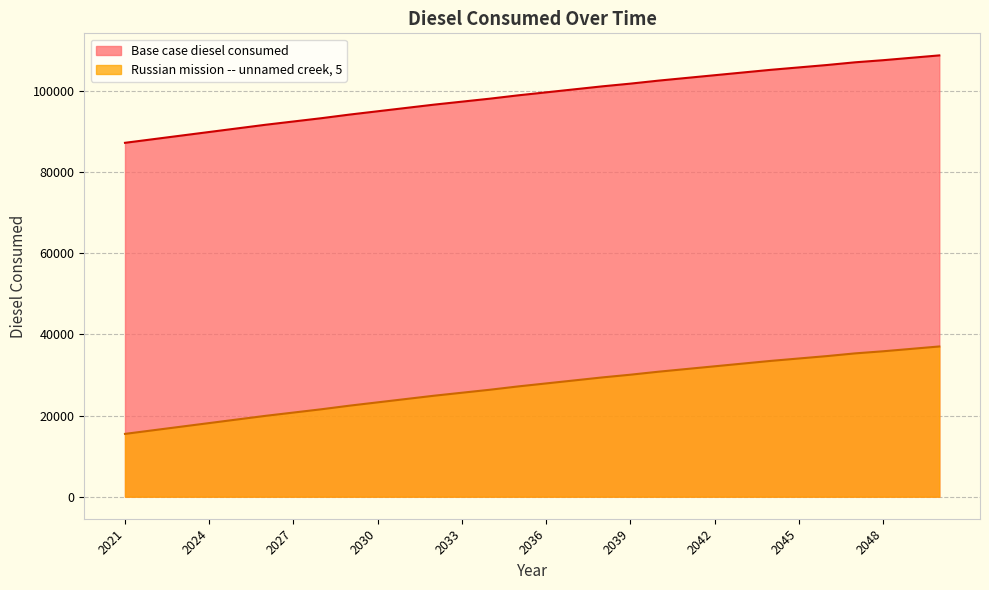

True or false: Base case diesel consumed and Russian mission -- unnamed creek, 5 intersect in this chart.

False